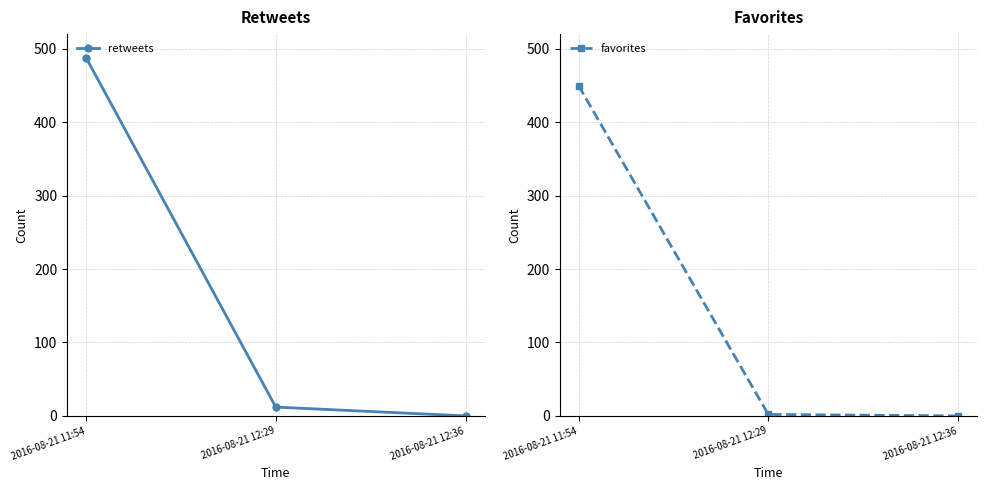

Reading left to right, extract all data points from this chart.

retweets: 488	12	0
favorites: 450	2	0